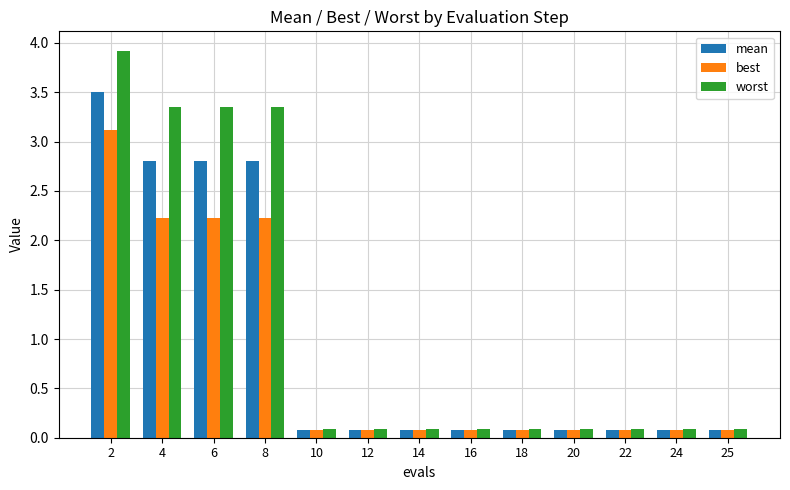

What is the sum of all mean values?

12.6